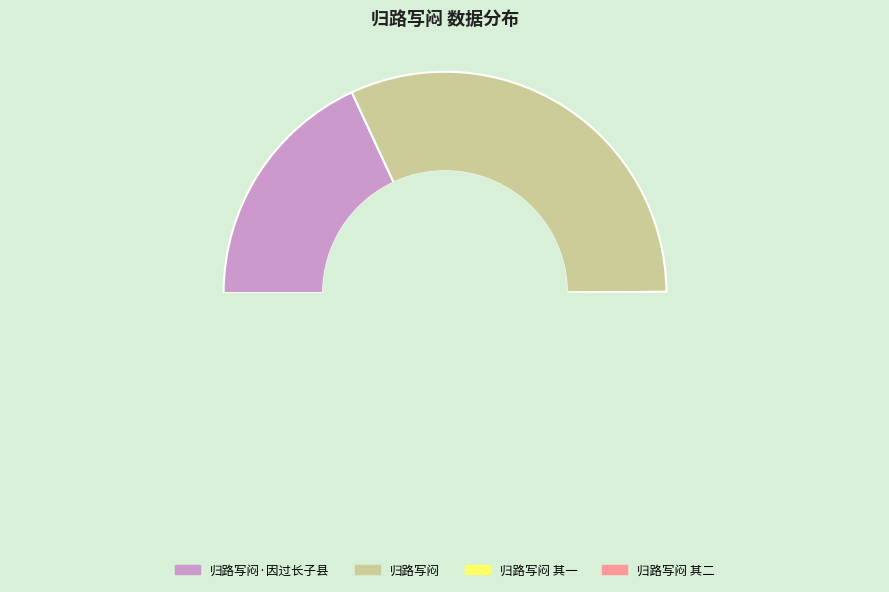

Count the number of slices in the pie.

4